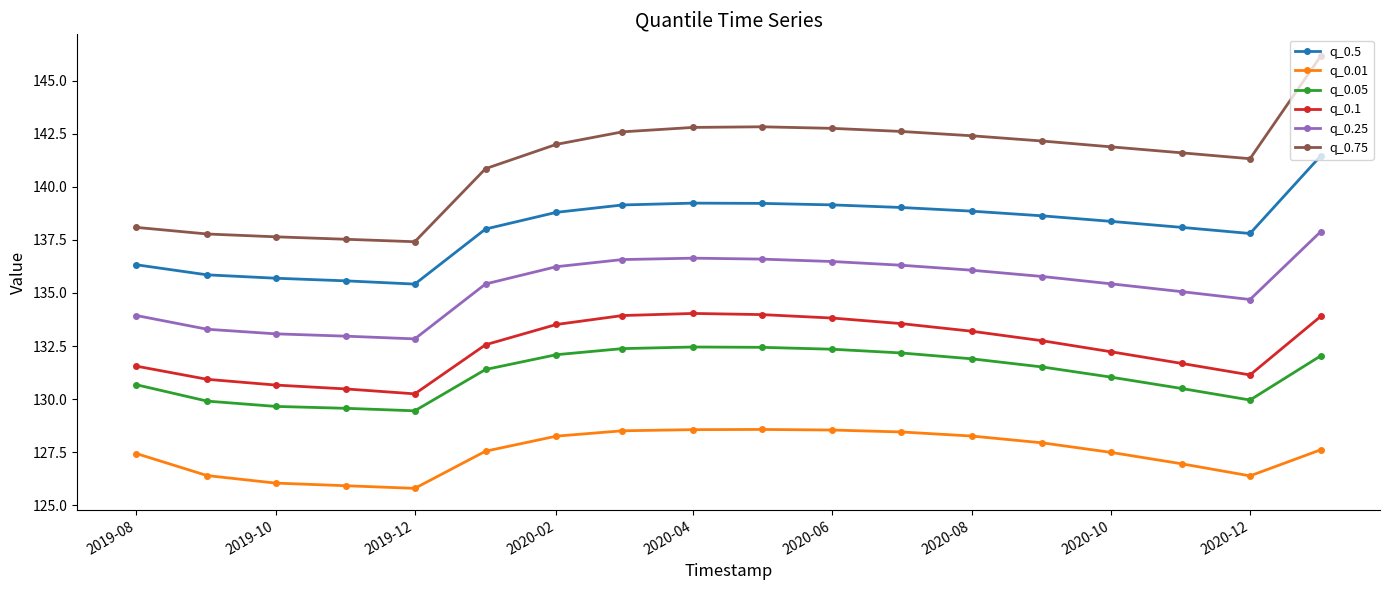

What is the value of the q_0.05 point at the 2nd from the left?

129.9